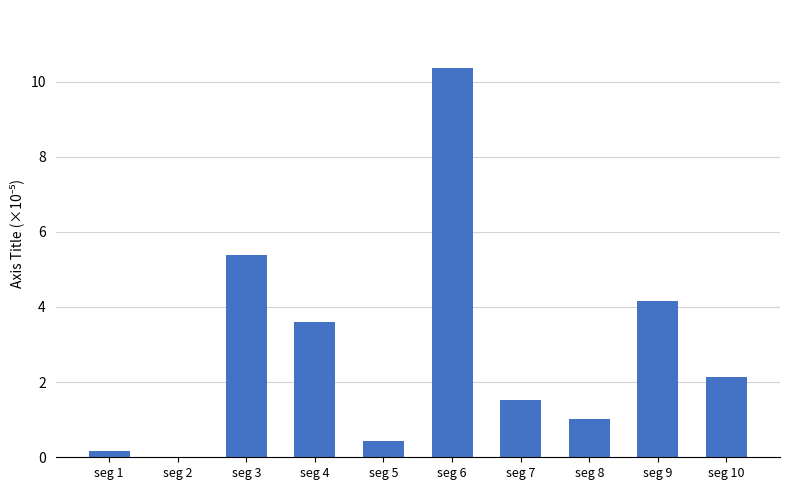

At which category does the chart reach its peak across all series?

seg 6